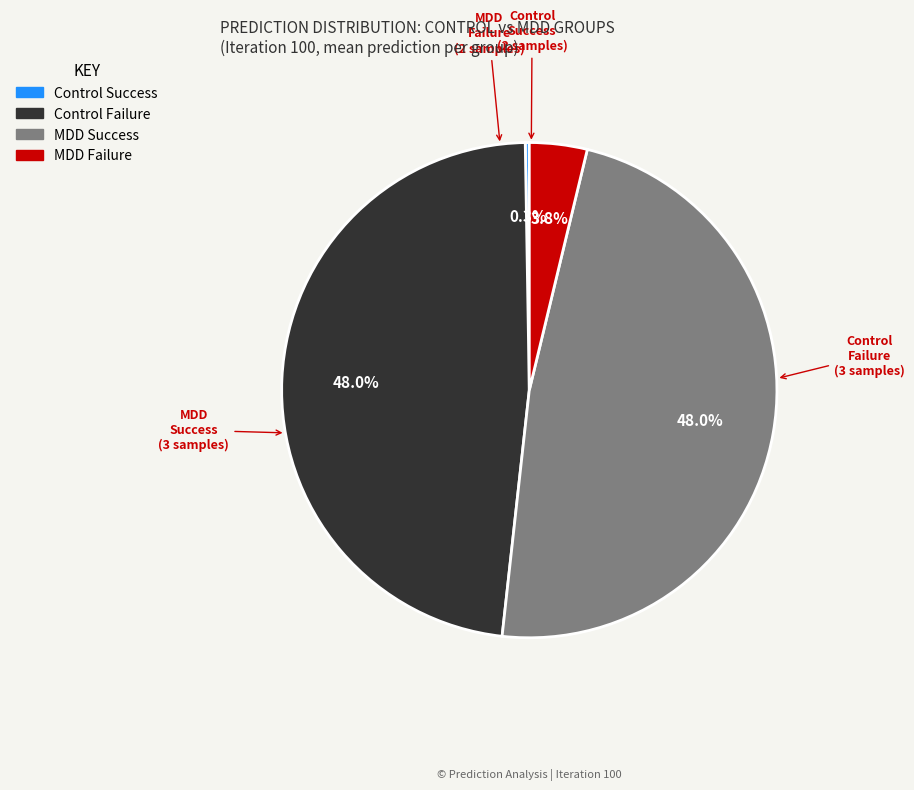

Does any single category account for the majority?

No